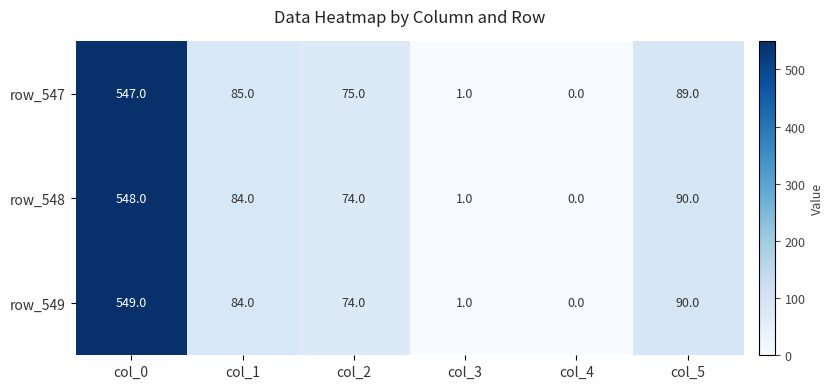

What is the total value across all series at col_2?

223